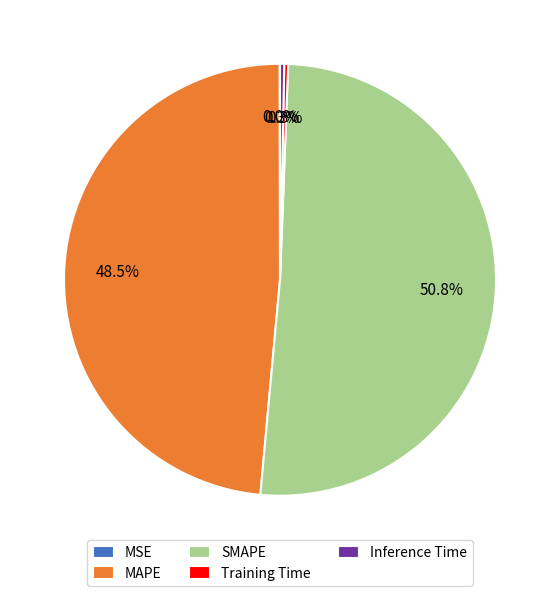

Do MAPE and Inference Time together represent more than half of the pie?

No